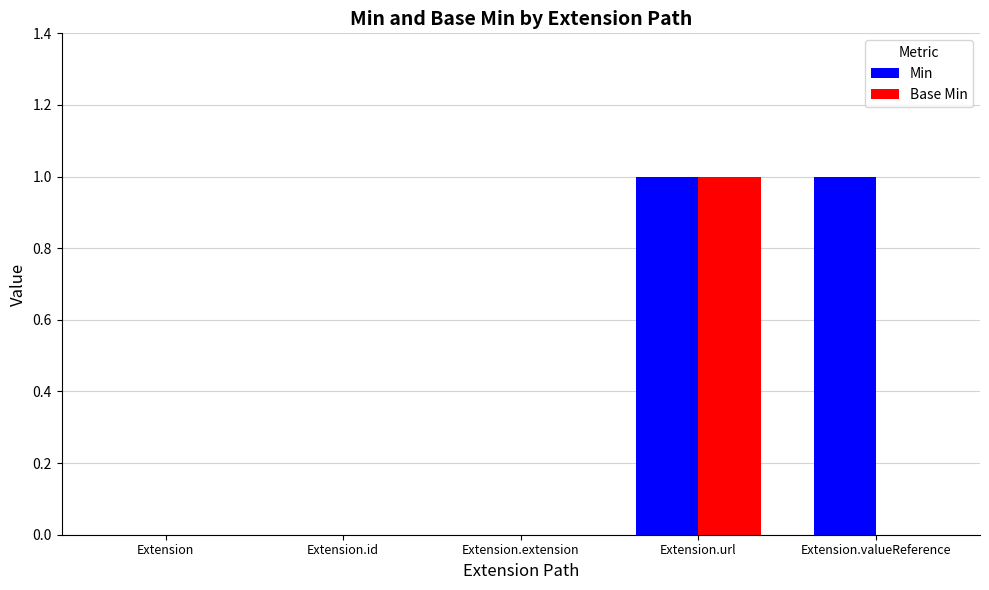

Which series has the largest total across all categories?

Min